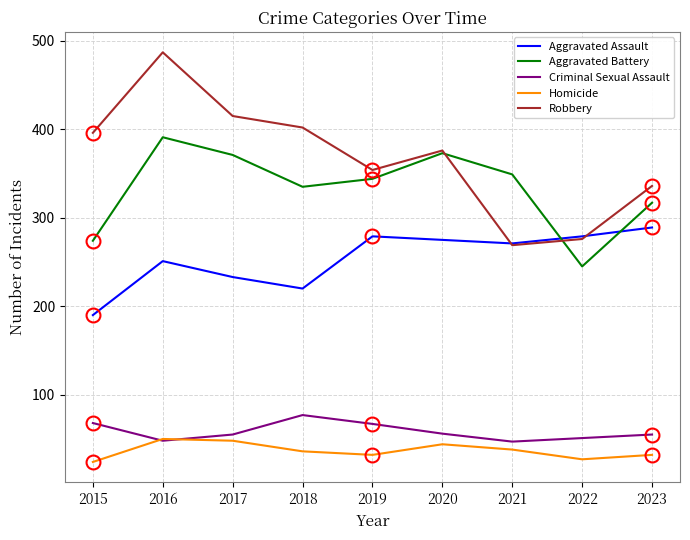

After their last crossing, which series has the higher values: Criminal Sexual Assault or Homicide?

Criminal Sexual Assault